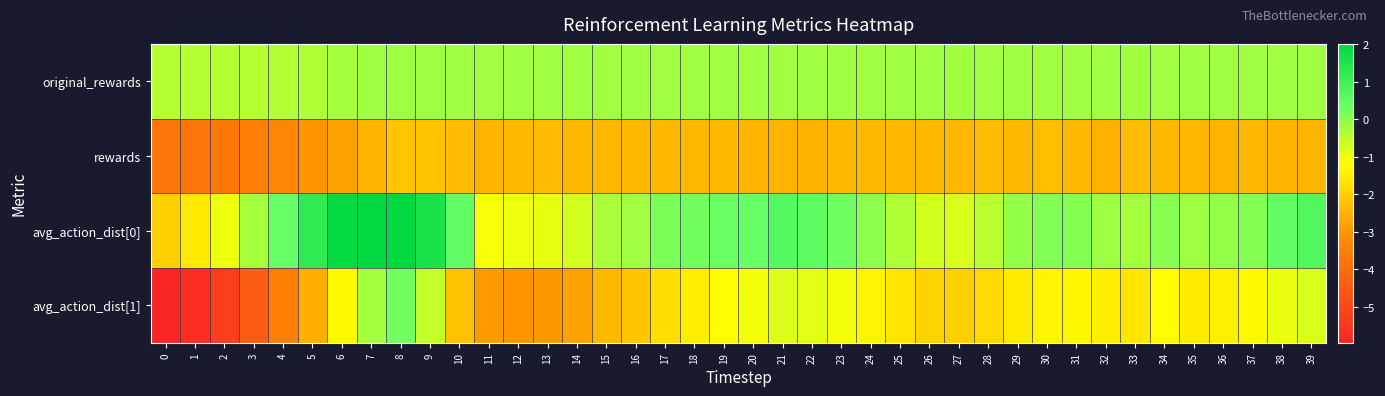

Which series has the largest total across all categories?

avg_action_dist[0]